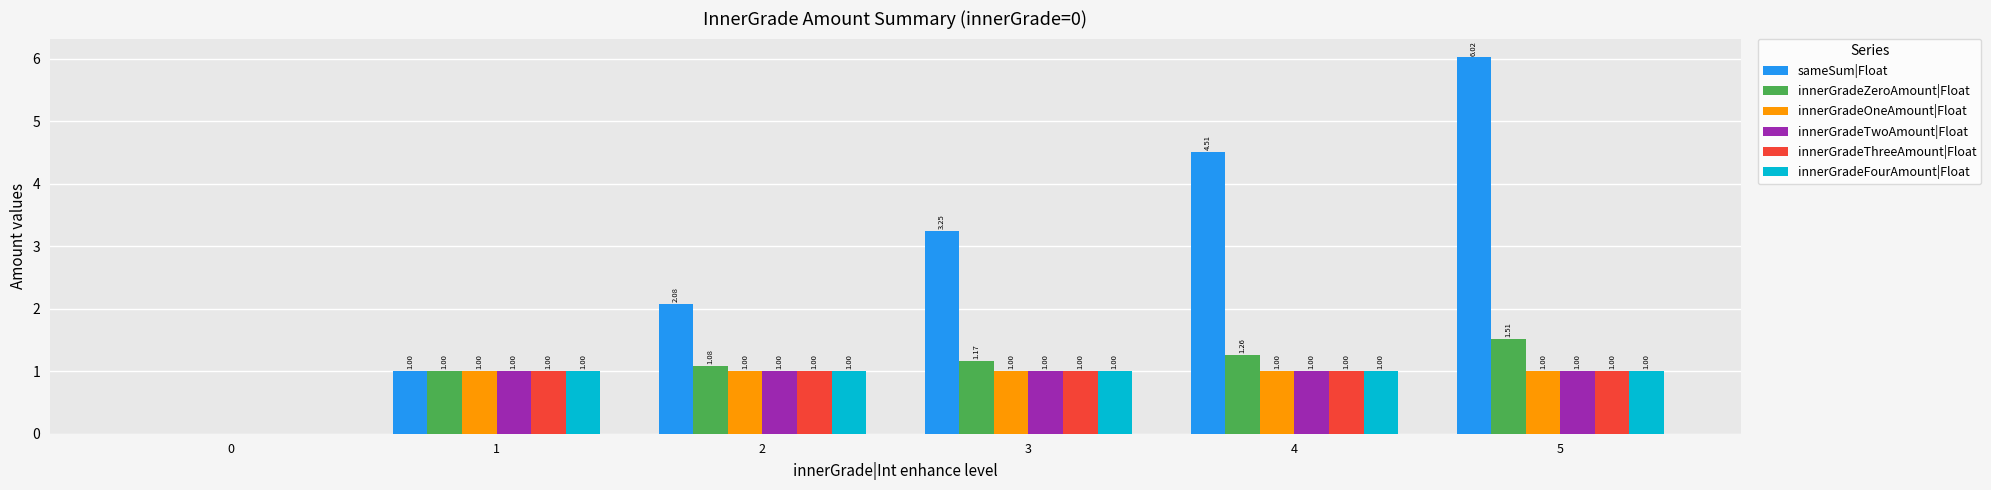

What is the sum of the innerGradeThreeAmount|Float values at 4 and 0?

1.0